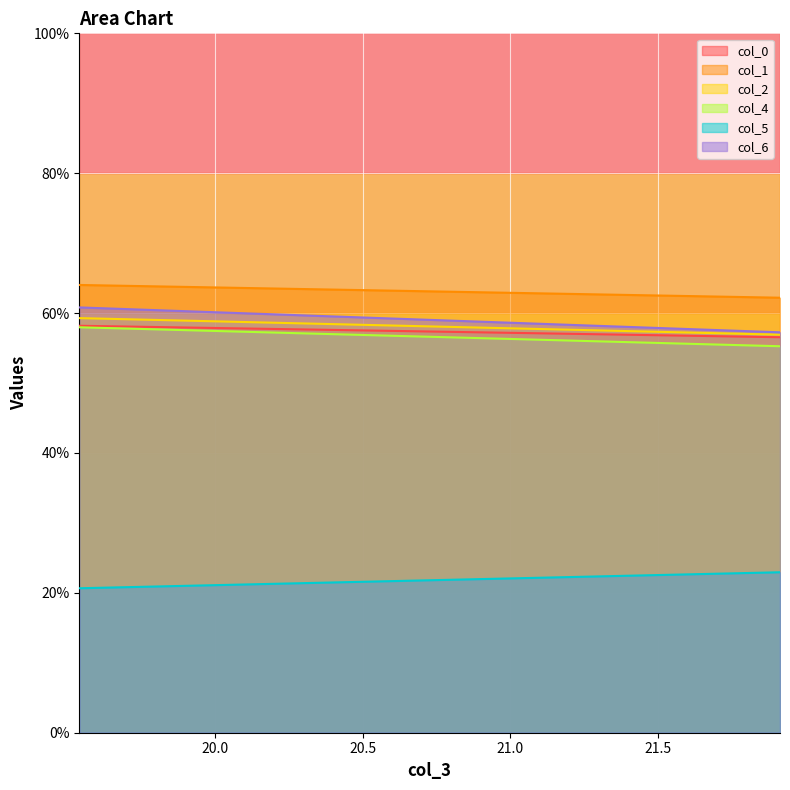

Rank the series at 21.91145833 from lowest to highest value.

col_5, col_4, col_0, col_2, col_6, col_1